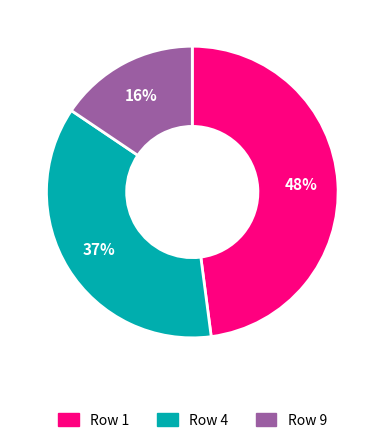

To the nearest percent, what is the average slice percentage?

33%